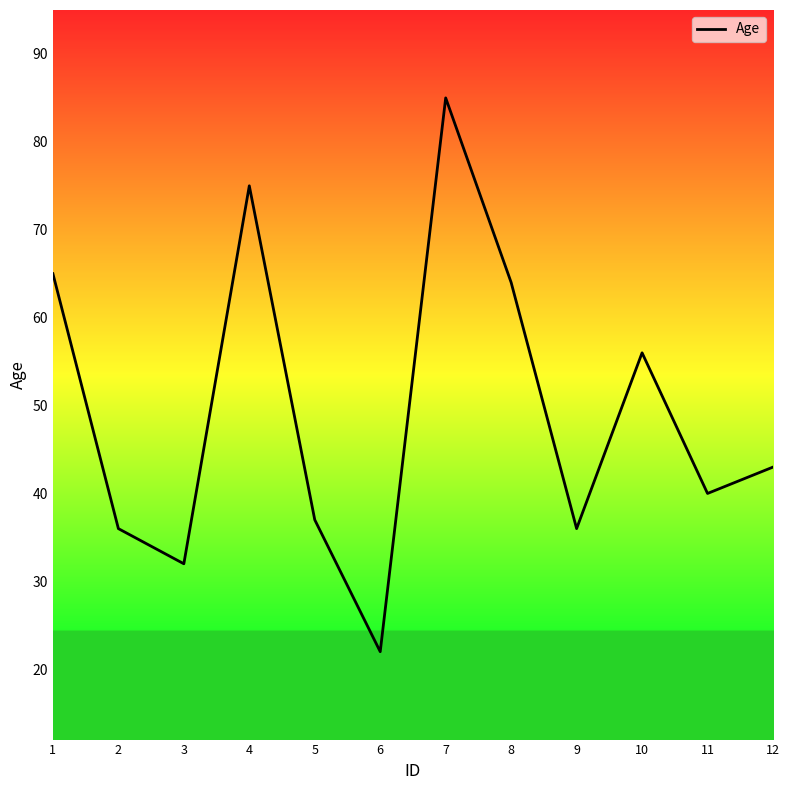

What is the sum of the values at 10 and 8?

120